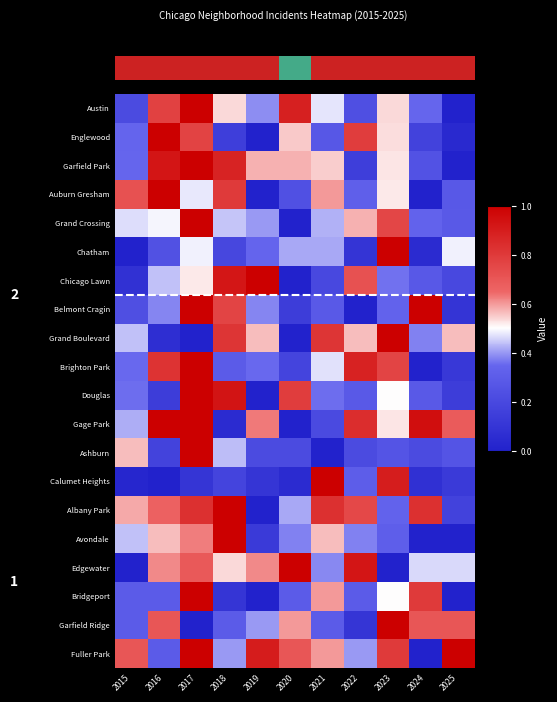

What is the sum of the Albany Park values at 2021 and 2023?

1.2